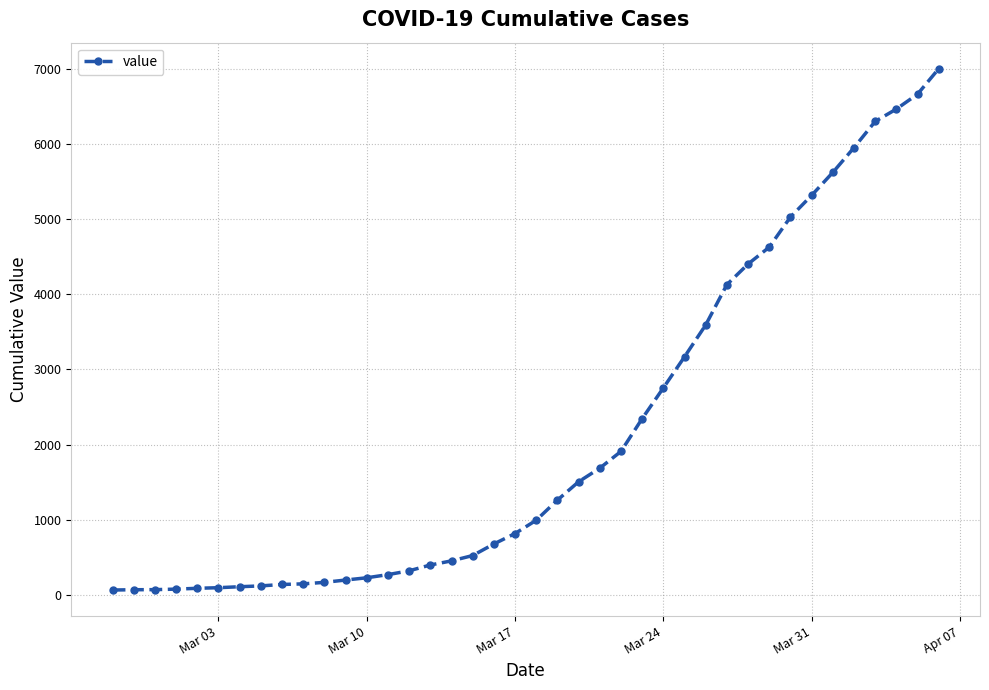

What is the difference between the second highest and second lowest values?

6596